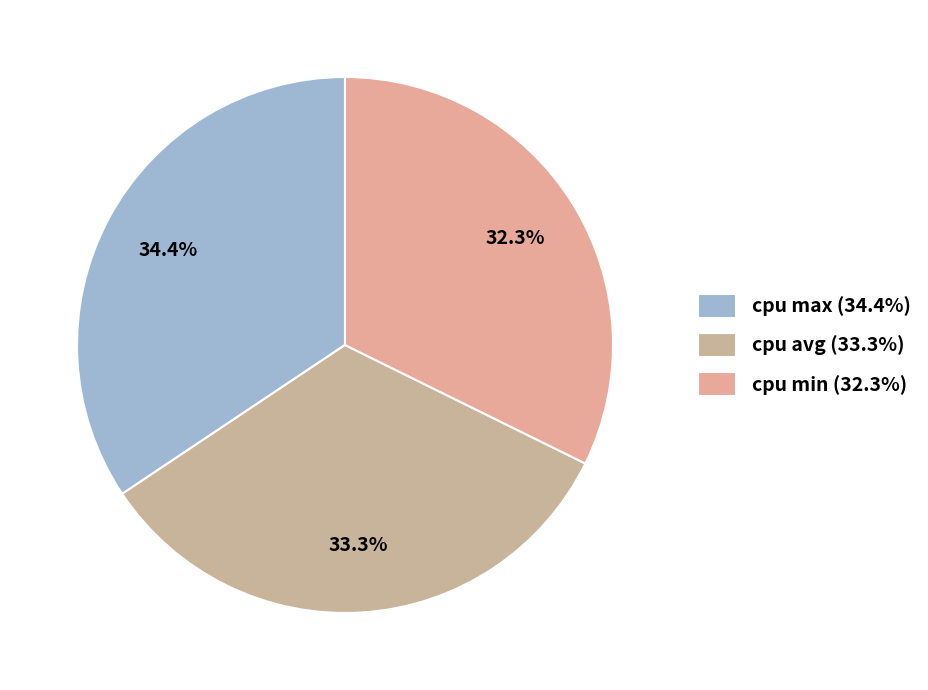

Count the number of slices in the pie.

3